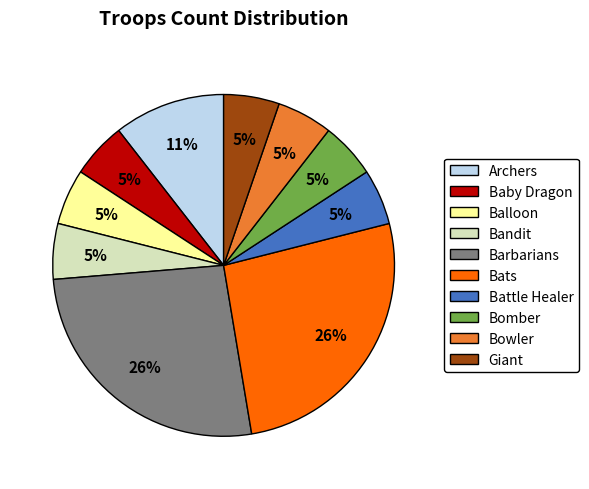

Between Barbarians and Baby Dragon, which is larger?

Barbarians